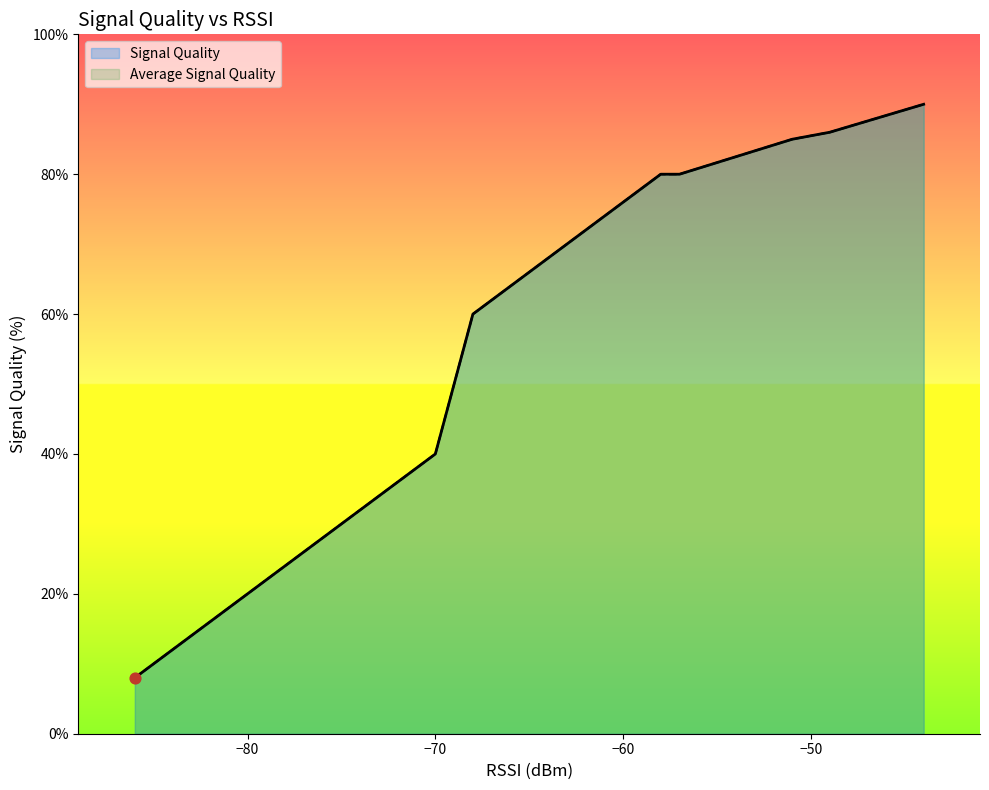

Which series has the largest Y range (max minus min)?

Signal Quality